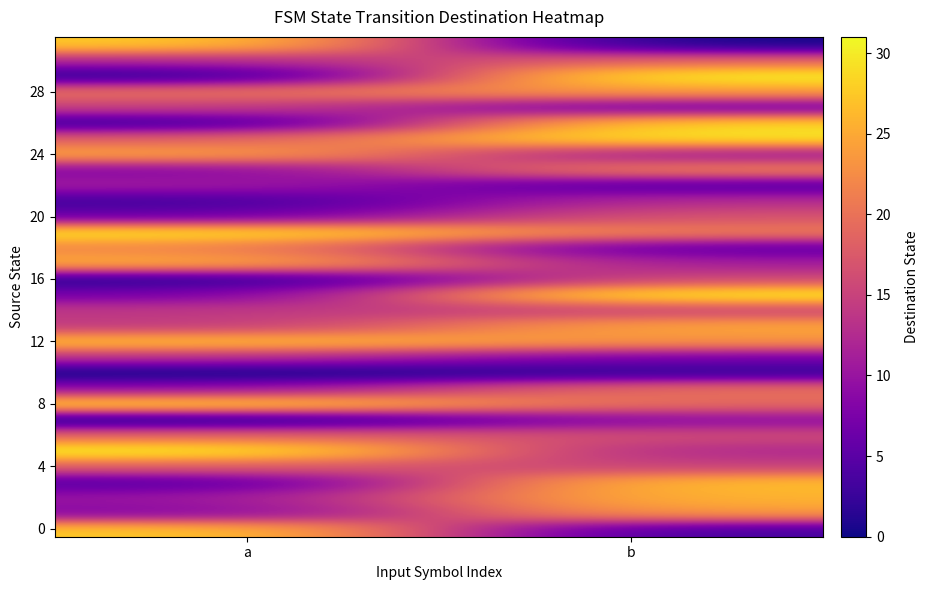

Which has a higher value, a or b?

a